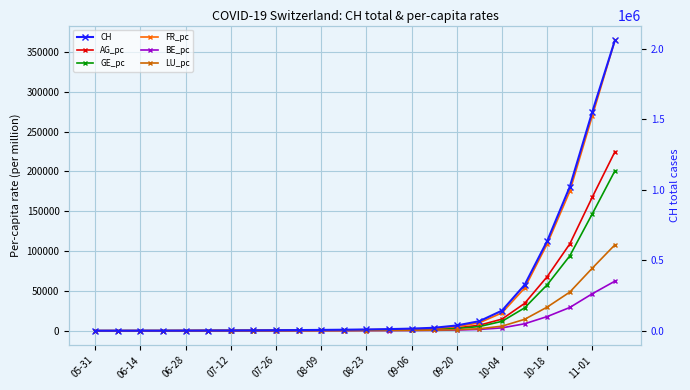

At how many categories does at least one series exceed 222489?

5